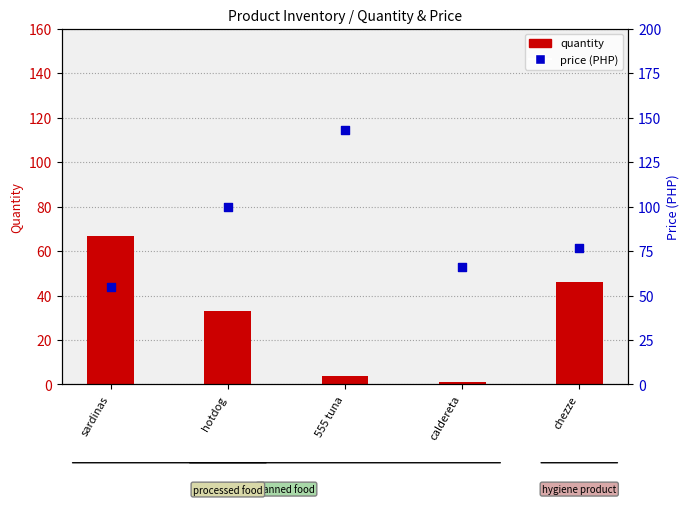

Which series contains the highest Y value?

price (PHP)